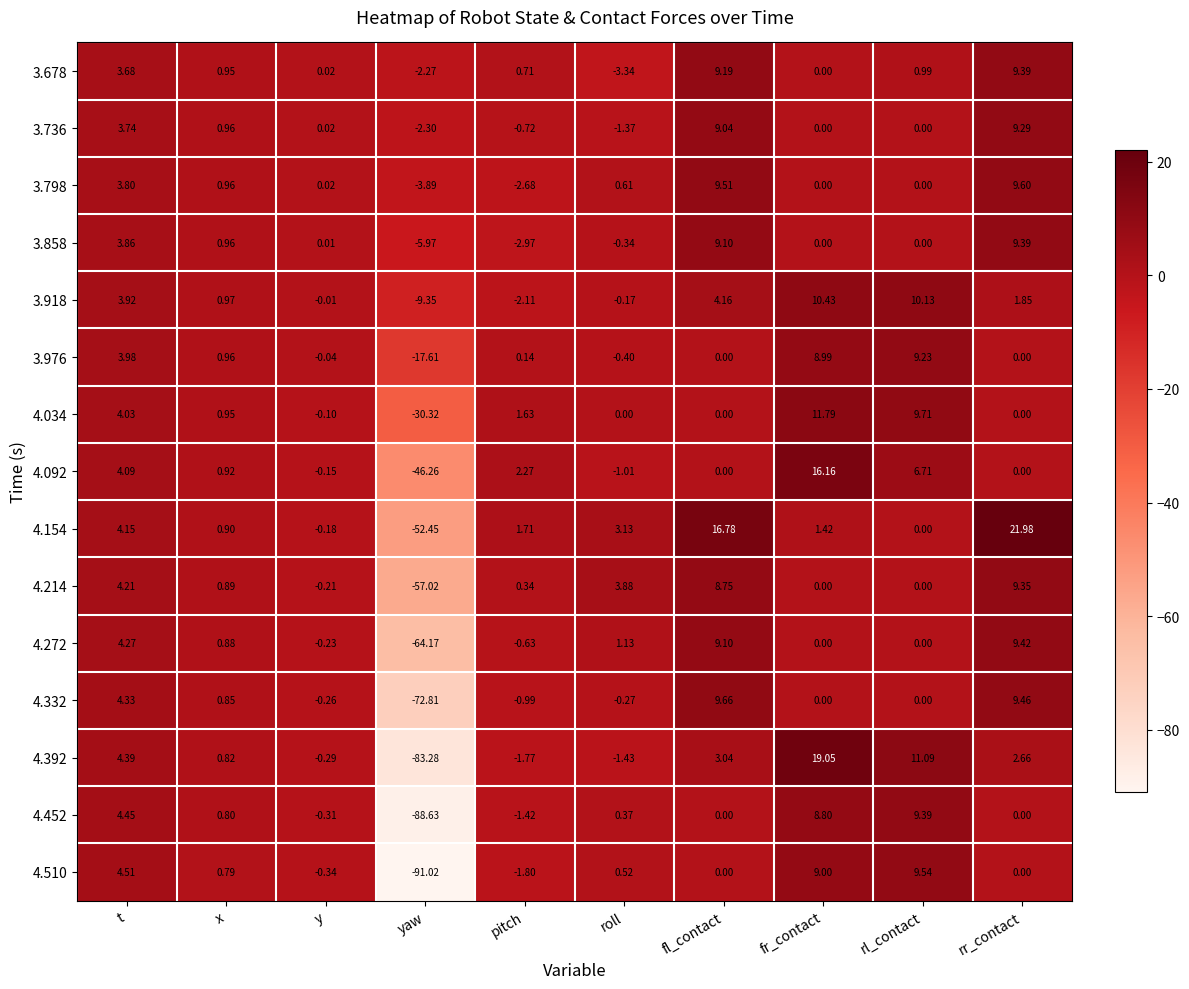

Which category has the highest value across all series?

rr_contact